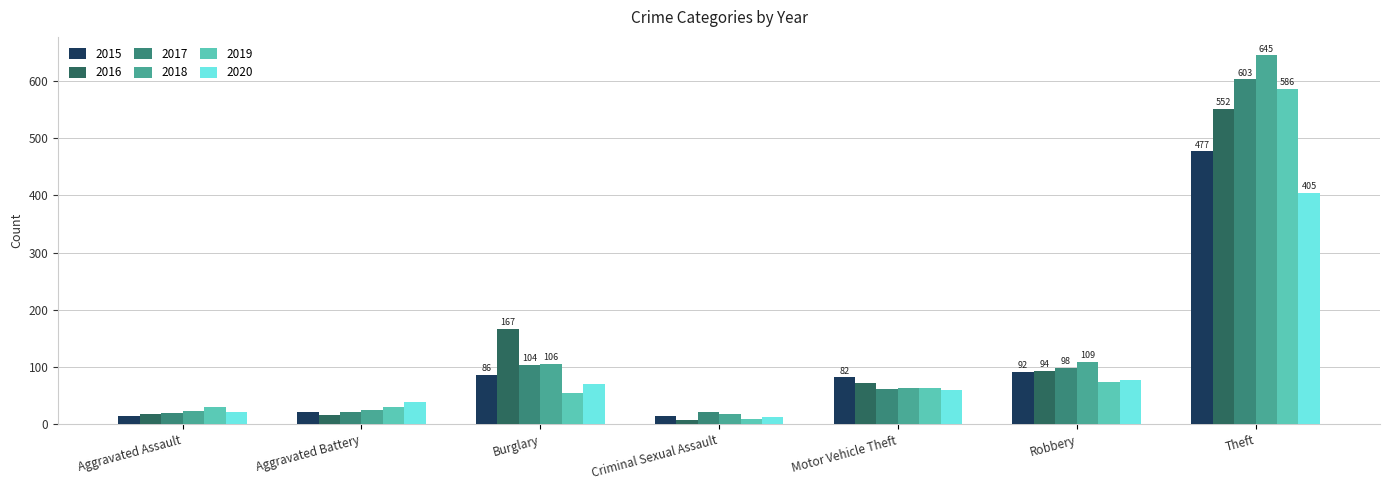

Is it true that 2018 equals 18 at Criminal Sexual Assault?

True